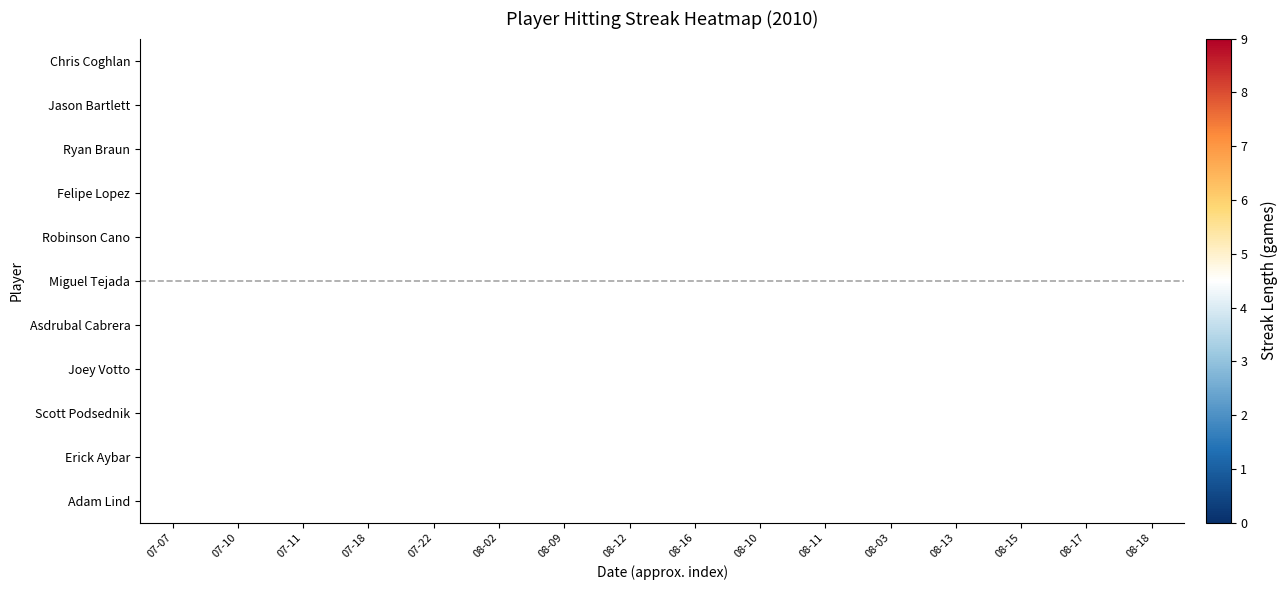

The value of Asdrubal Cabrera at 08-02 is 1.2. True or false?

False